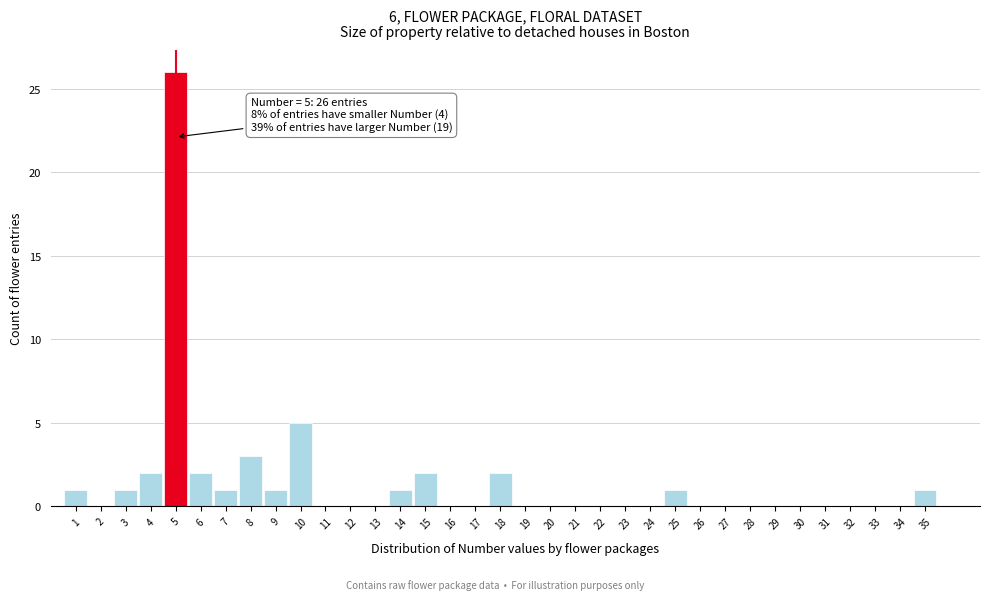

Which range on the x-axis has the tallest bar?

4.5 to 5.5